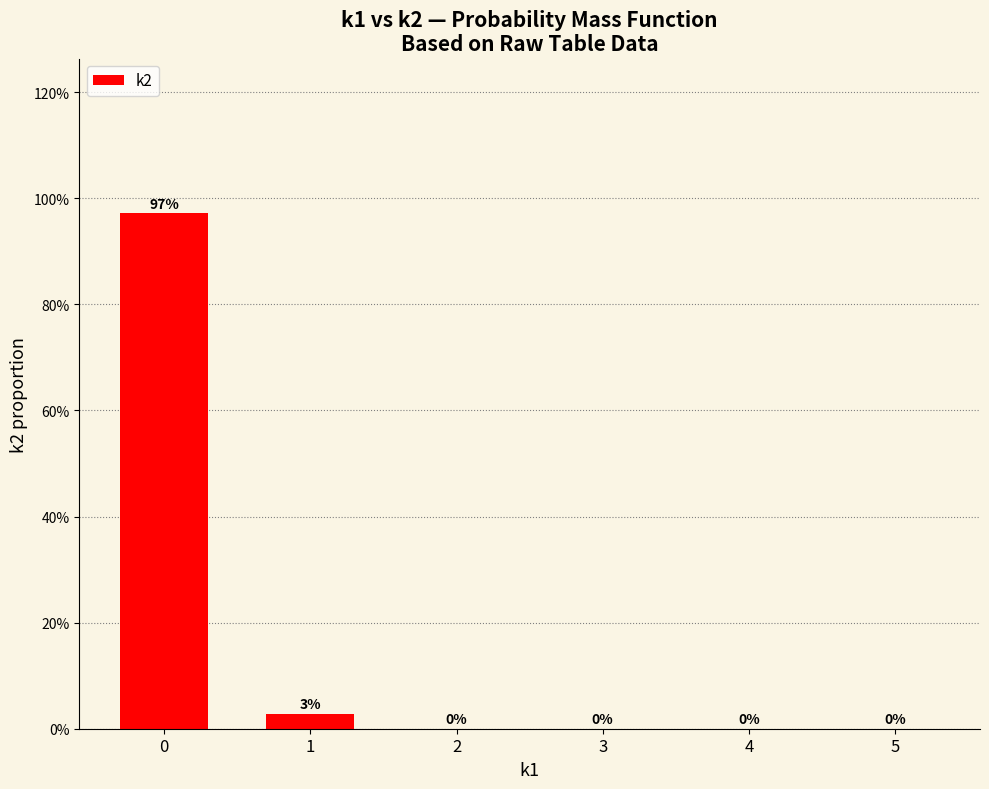

What is the greatest value displayed?

1.0